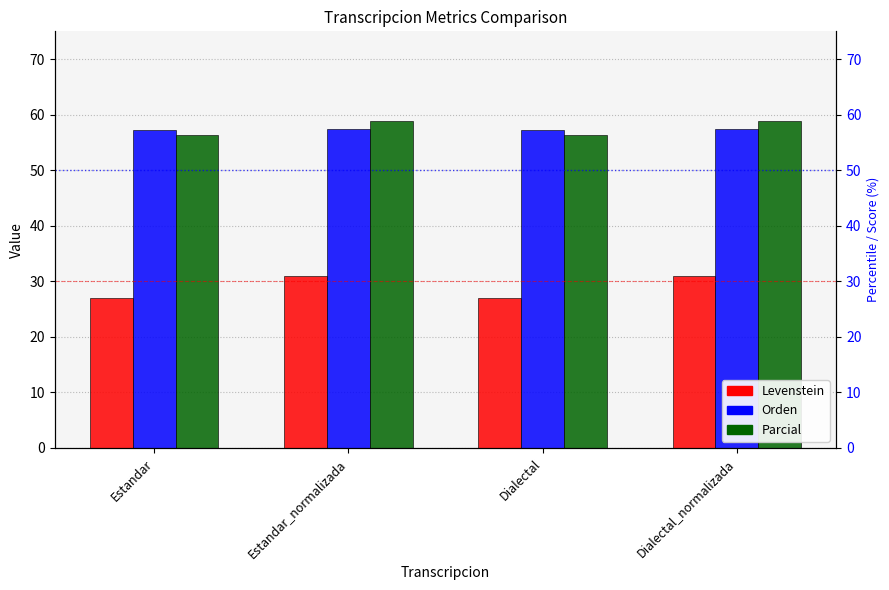

Does the chart contain any negative values?

No